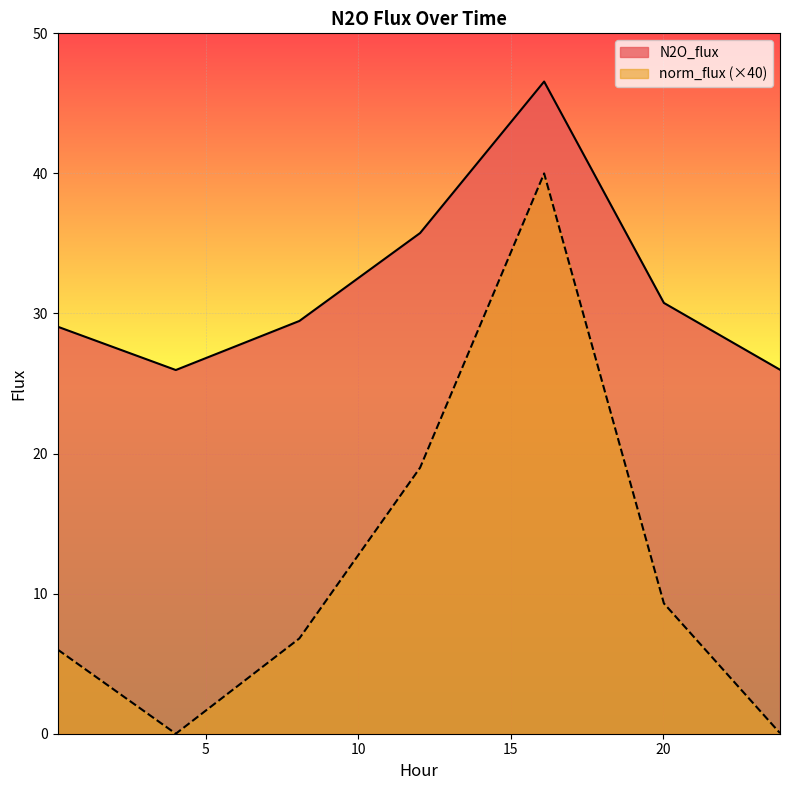

True or false: norm_flux (×40) and N2O_flux intersect in this chart.

False